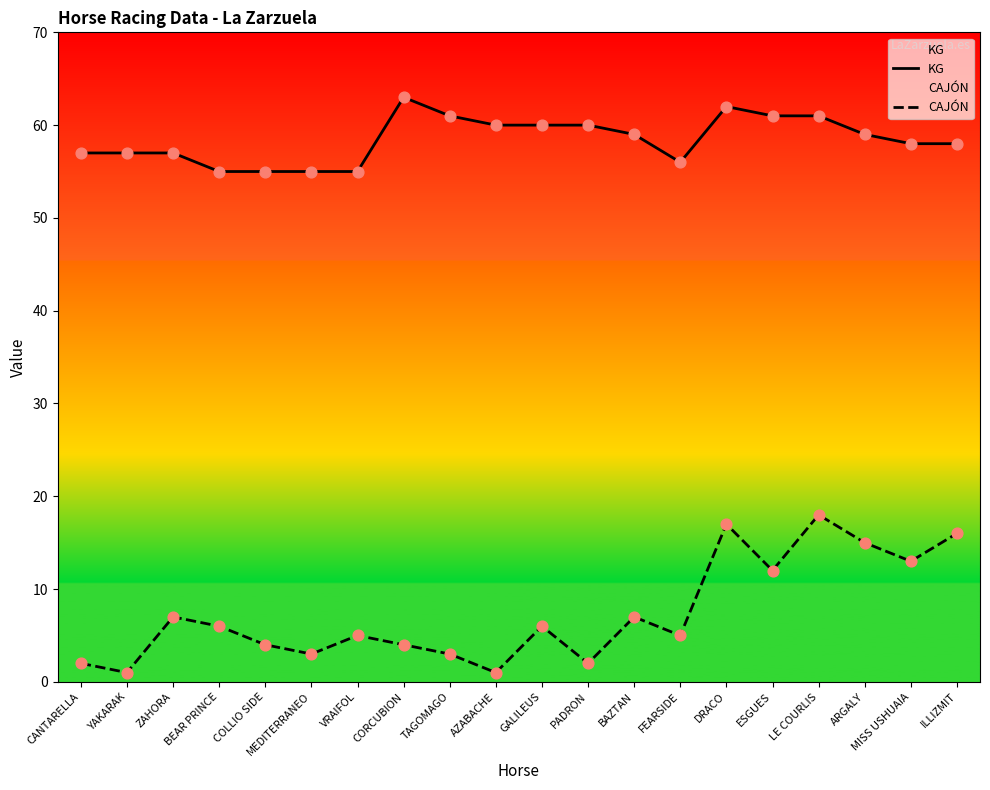

Which series has the widest spread of Y values?

CAJÓN